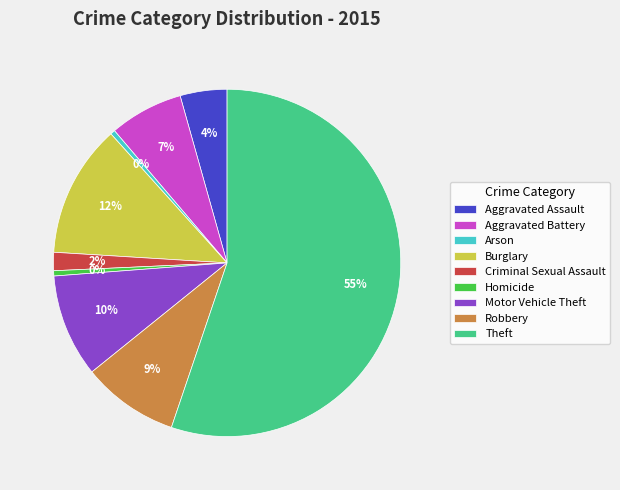

What is the largest slice in the pie chart?

Theft